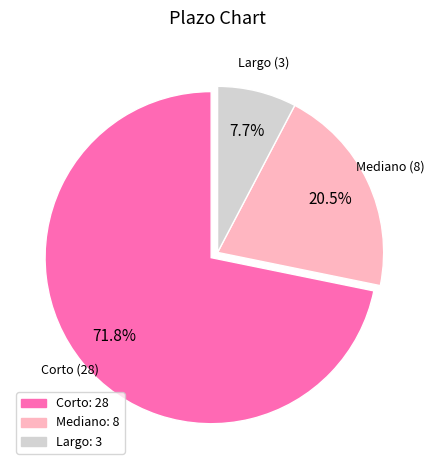

Is it true that Largo is 8% of the pie?

True